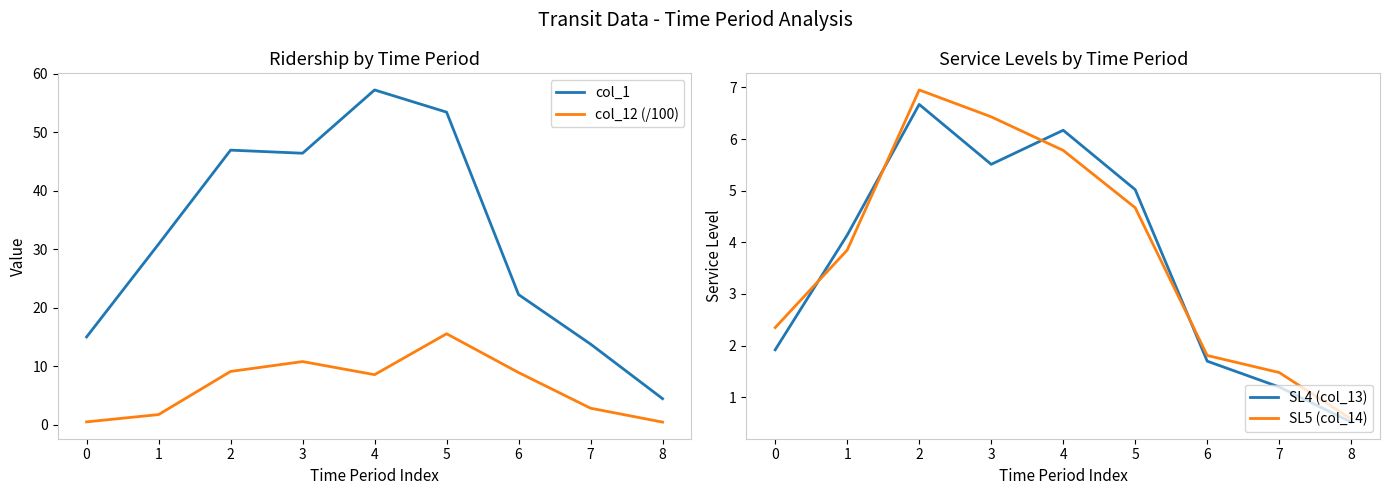

Which series has the largest total across all categories?

col_1